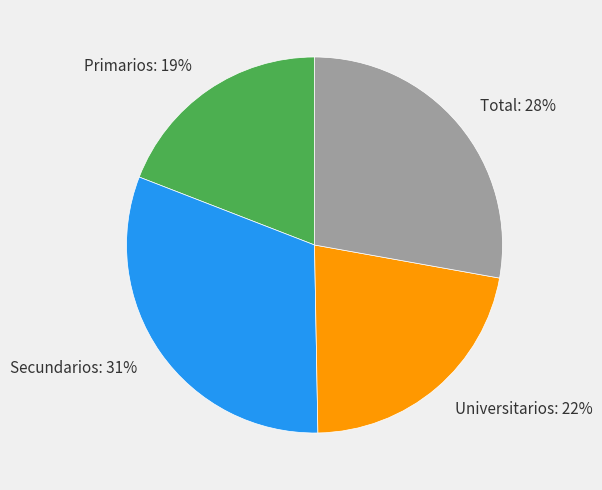

Combined, do Total and Secundarios account for over 50%?

Yes